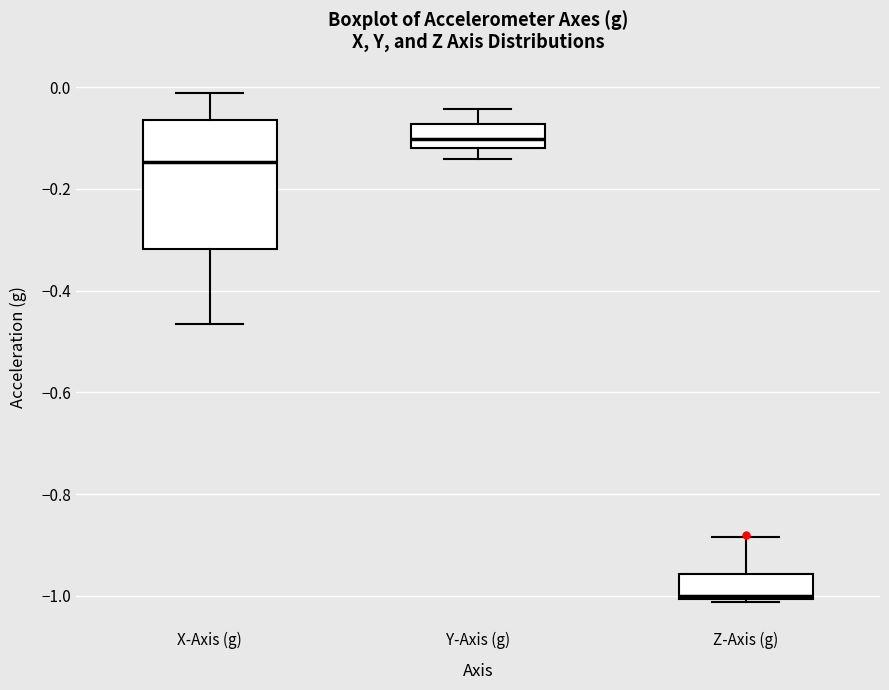

Reading left to right, transcribe this box plot: for each box, give where its median line is, the range the box spans, and where its two whiskers end, as read against the y-axis. The values are not printed on the chart, so give them approximately, as read against the axis.

X-Axis (g): median -0.14, box -0.32 to -0.06, whiskers -0.46 to -0.02
Y-Axis (g): median -0.10, box -0.12 to -0.08, whiskers -0.14 to -0.04
Z-Axis (g): median -1.00 (just above the box's lower edge), box -1.00 to -0.96, whiskers -1.02 to -0.88